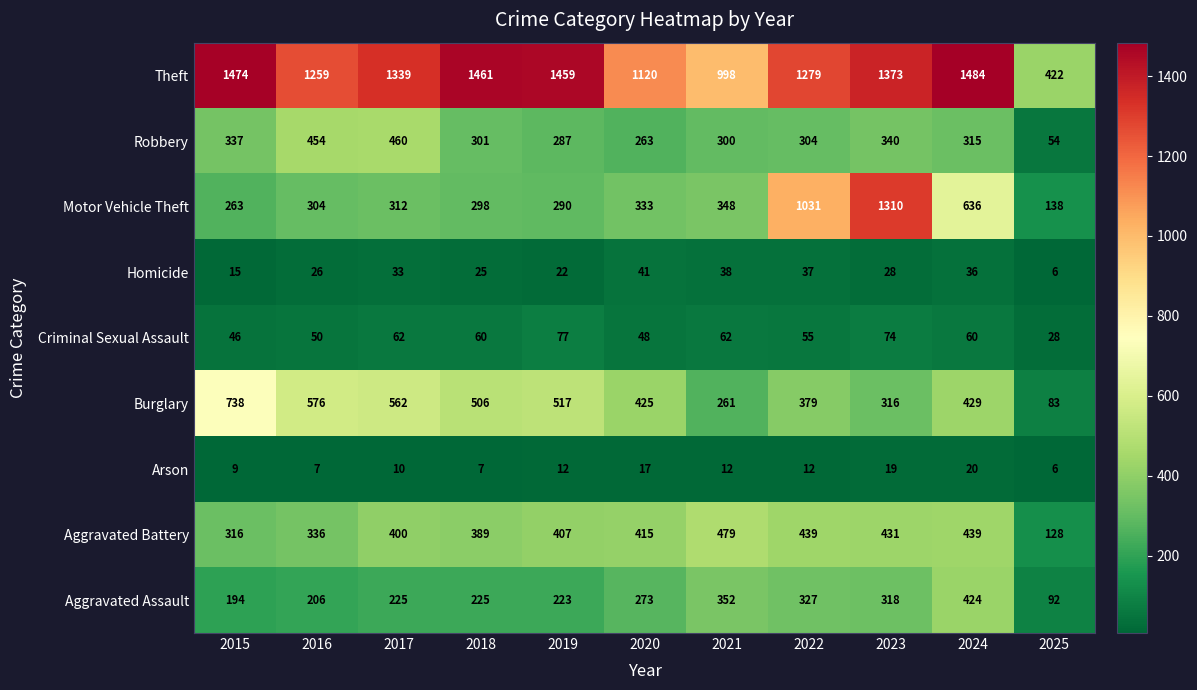

Which series has the largest total across all categories?

Theft